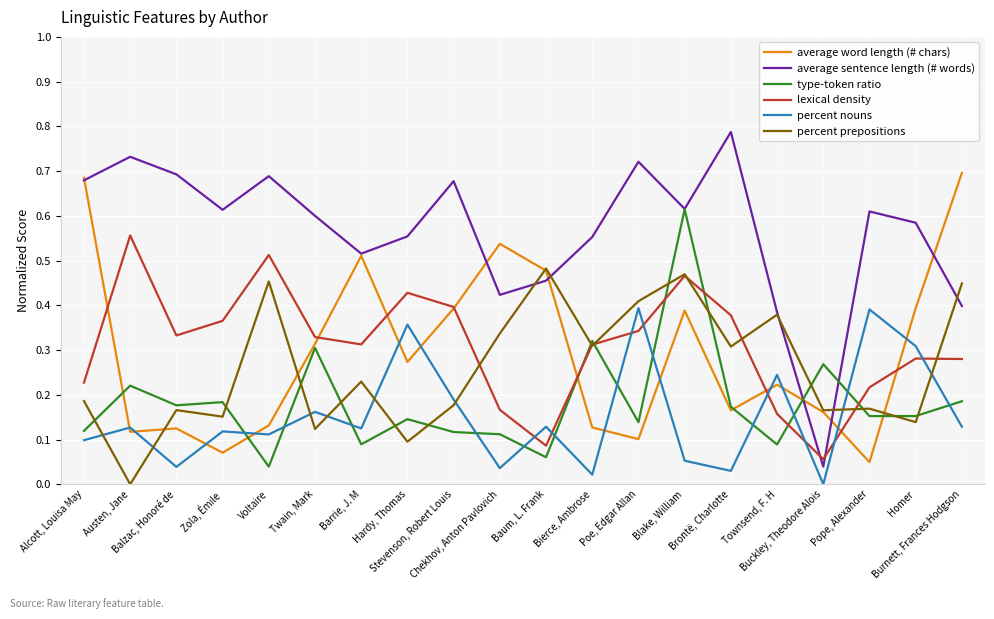

At which category does lexical density reach its first local peak?

Austen, Jane